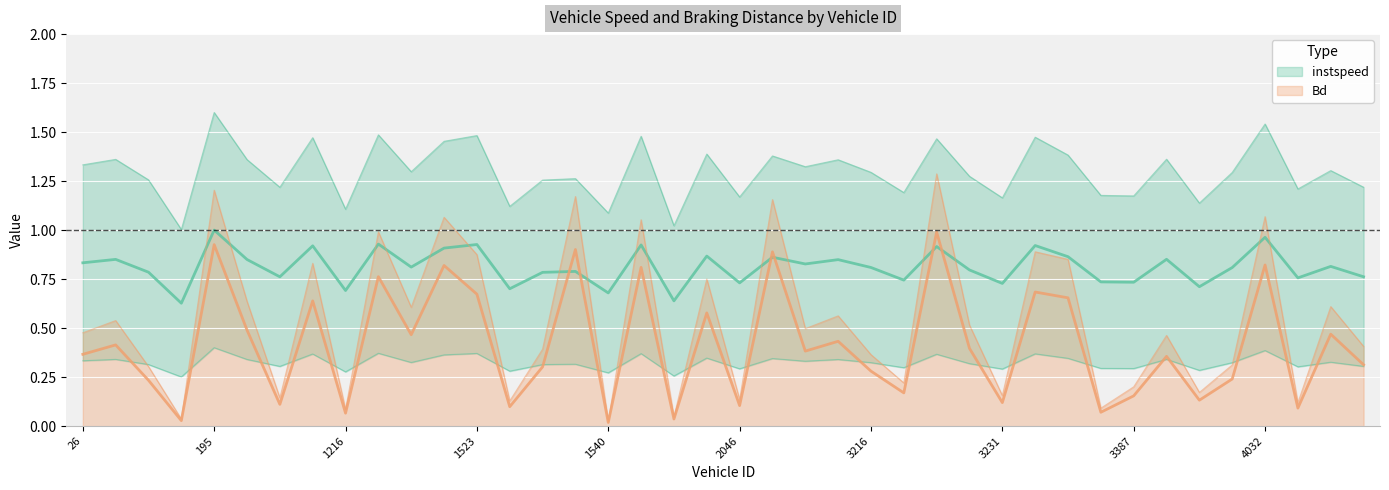

List the series in order of their peak value, highest first.

instspeed, Bd